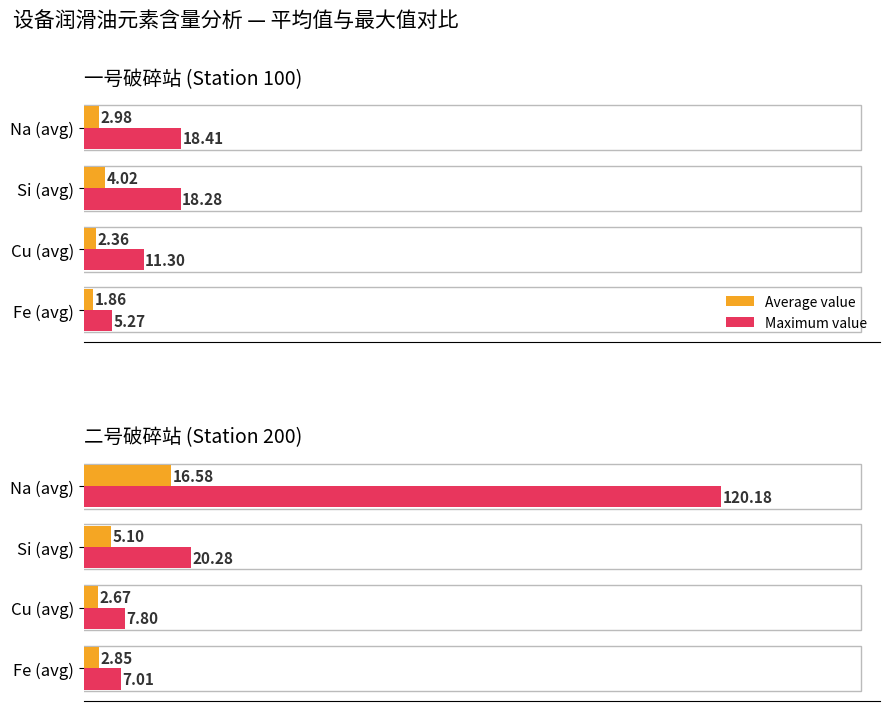

How many data points in Average value are less than 5?

2